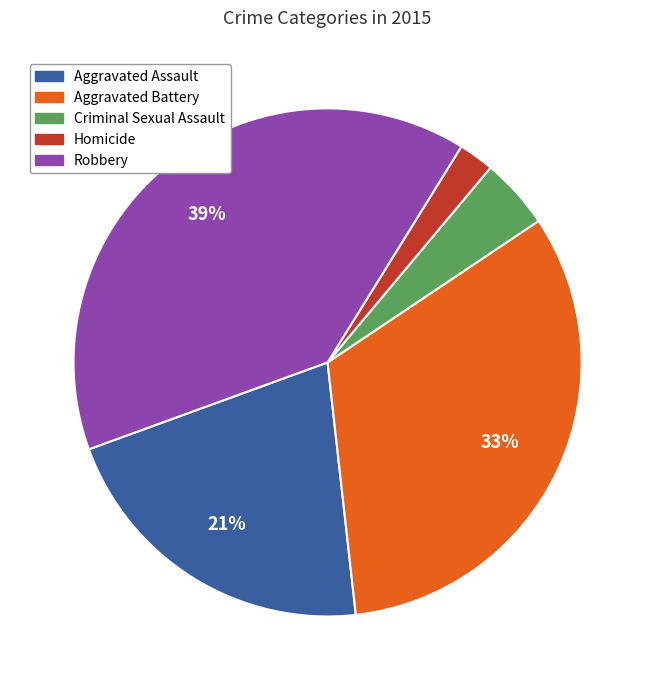

Which has a higher value, Criminal Sexual Assault or Robbery?

Robbery